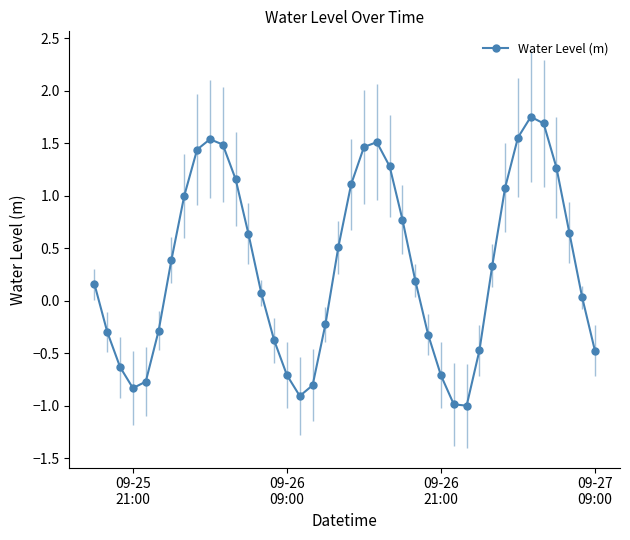

What is the value of the 19th point from the left?

-0.2